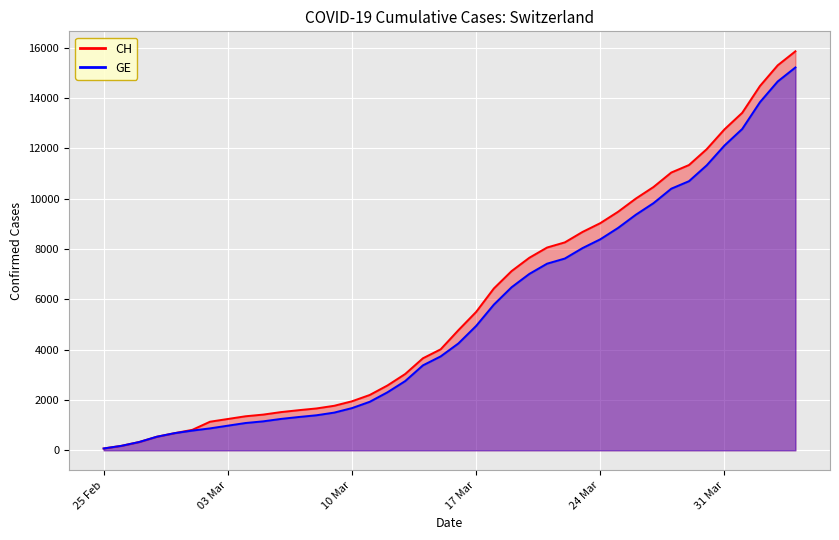

Read the CH value at 2020-03-18, to the nearest 50.

6450